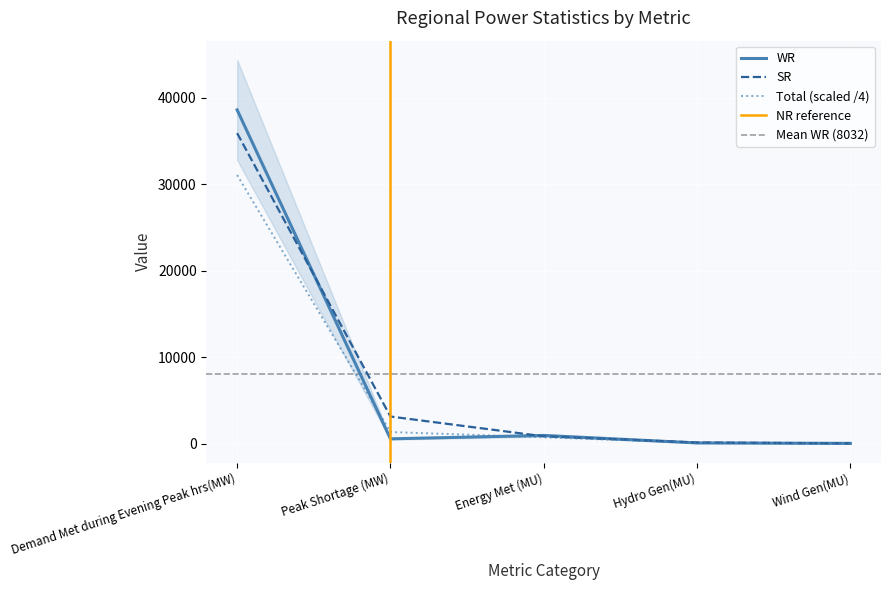

True or false: SR and NR intersect in this chart.

False